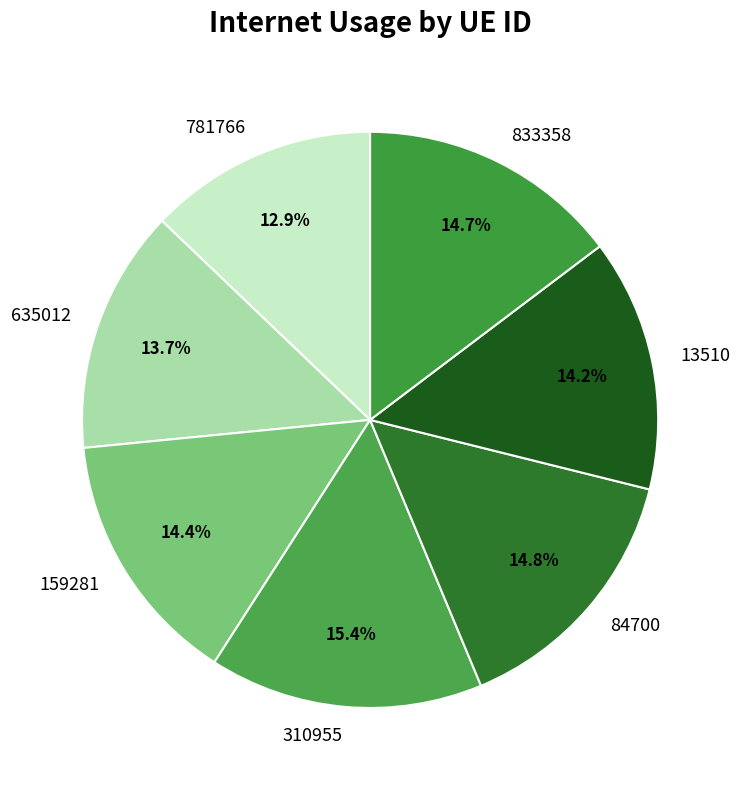

What is the total percentage of 635012 and 84700?

28.5%